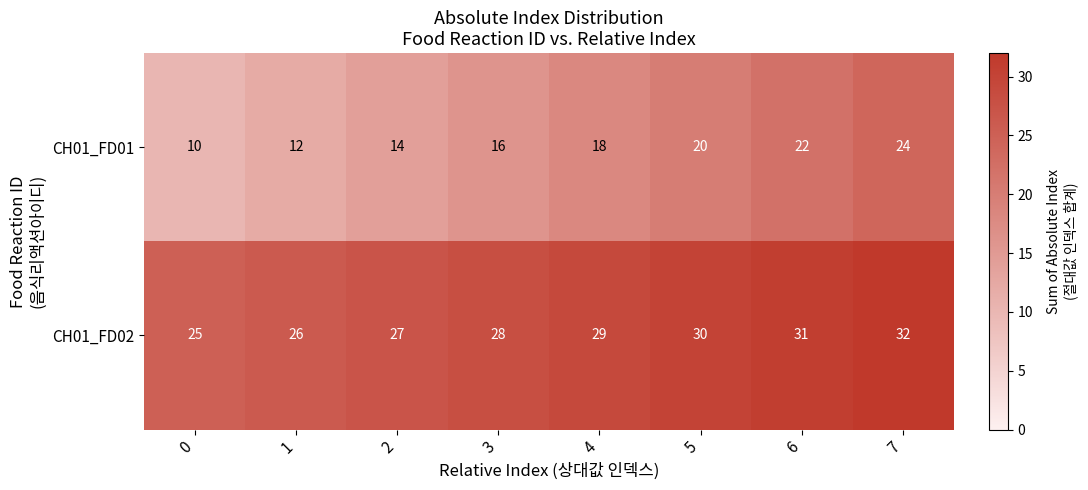

Count the number of data series in this chart.

2